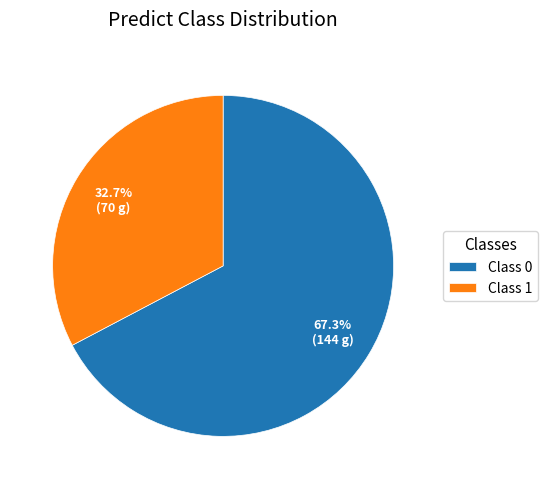

To the nearest percent, what is the difference between the largest and smallest slice percentages?

35%